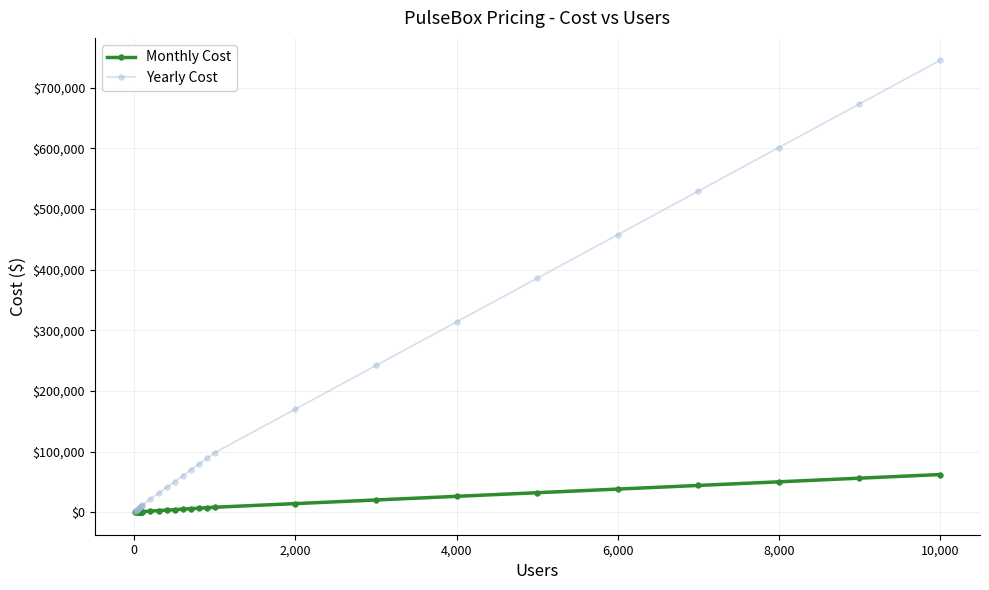

Which series has the widest spread of values?

Yearly Cost